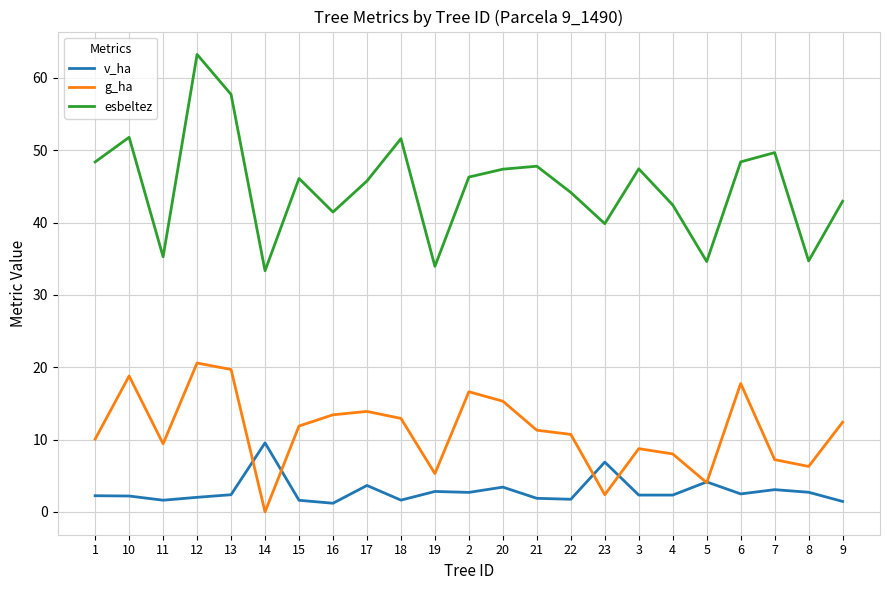

True or false: esbeltez has more than 1 points higher than both neighbors.

True